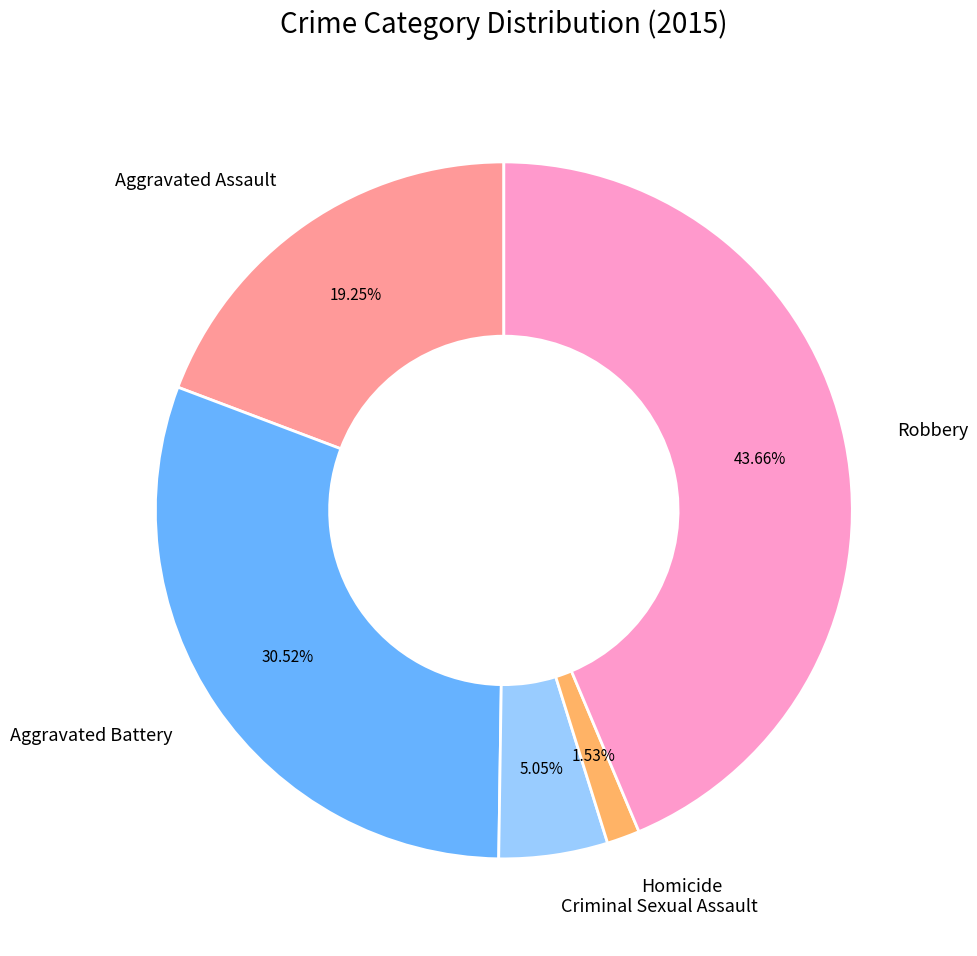

To the nearest percent, what is the combined percentage of Aggravated Battery and Robbery?

74%